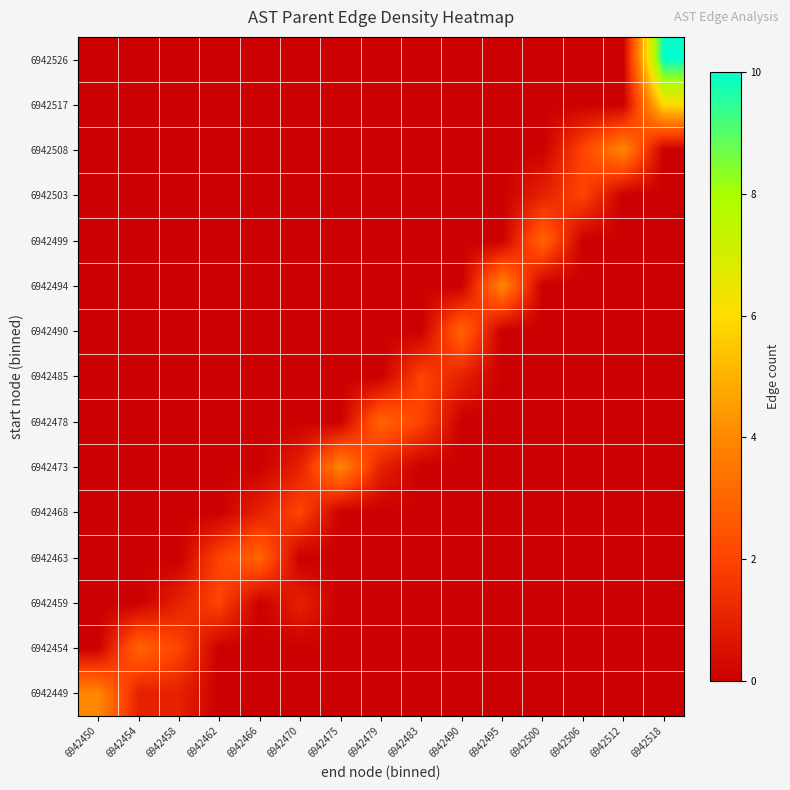

At how many categories does at least one series exceed 6?

1